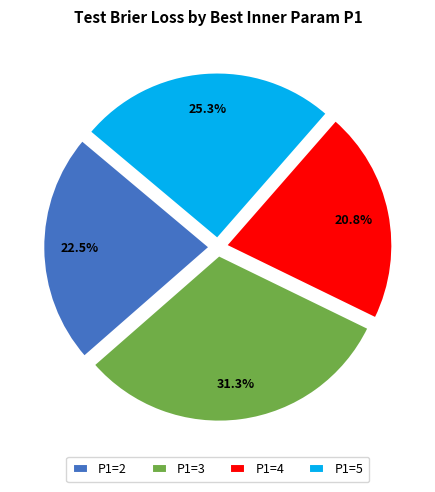

Approximately how many times larger is the value at P1=3 compared to P1=2?

1.4